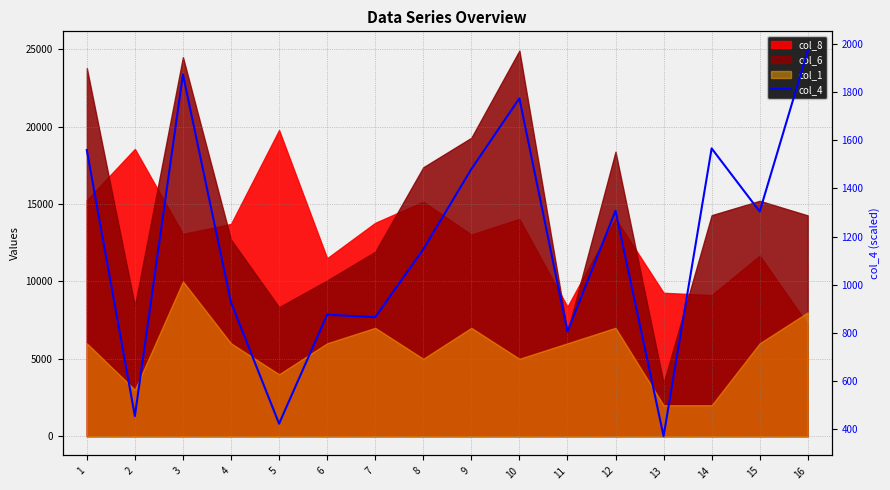

Reading left to right, what are all the values shown in this chart?

1559.6	453.4	1874.4	926.0	421.4	875.0	864.5	1146.8	1480.3	1774.7	804.7	1307.1	369.6	1566.6	1303.9	1973.3